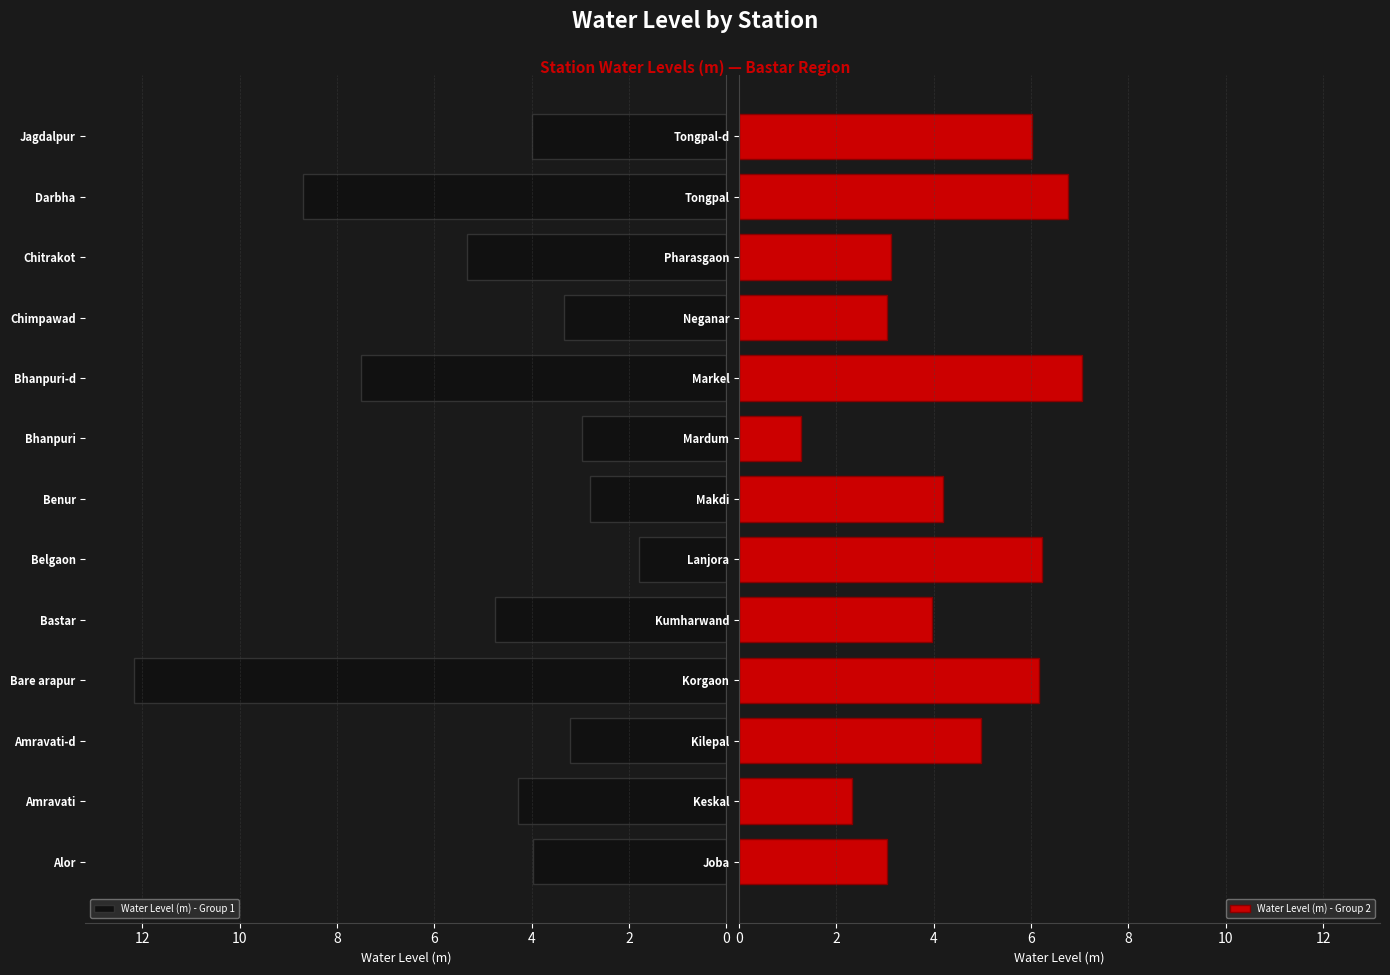

The Water Level (m) - Group 1 series shows 4.4 at Bhanpuri. True or false?

False